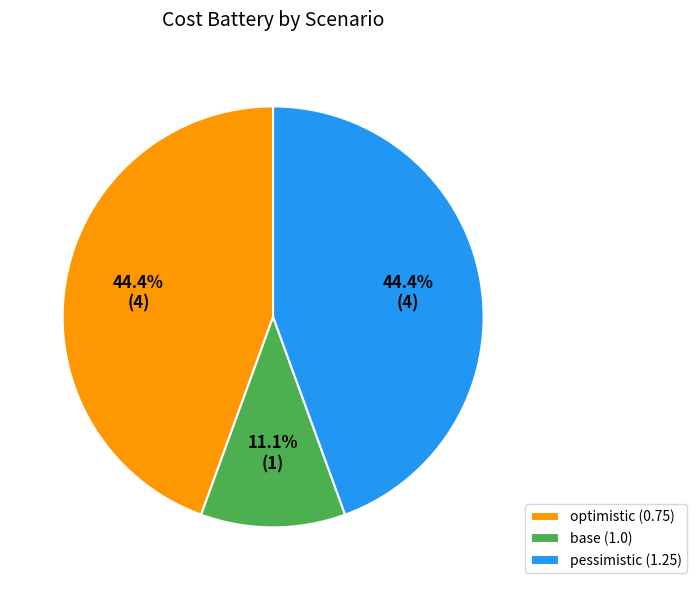

Is base (1.0) the majority of the pie?

No